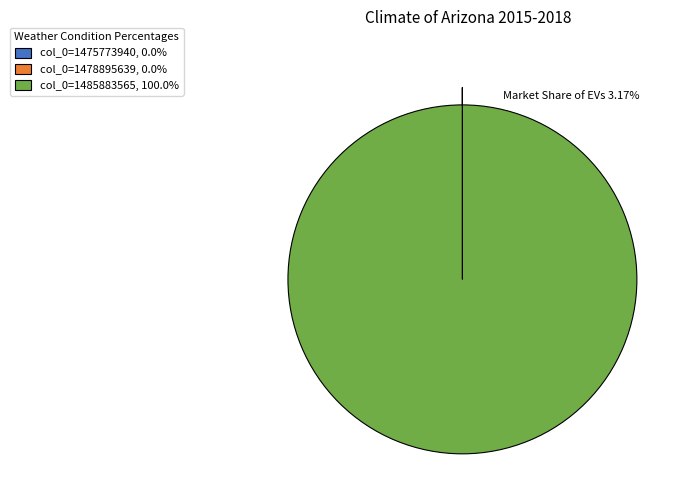

Is col_0=1485883565, 100.0% the majority of the pie?

Yes